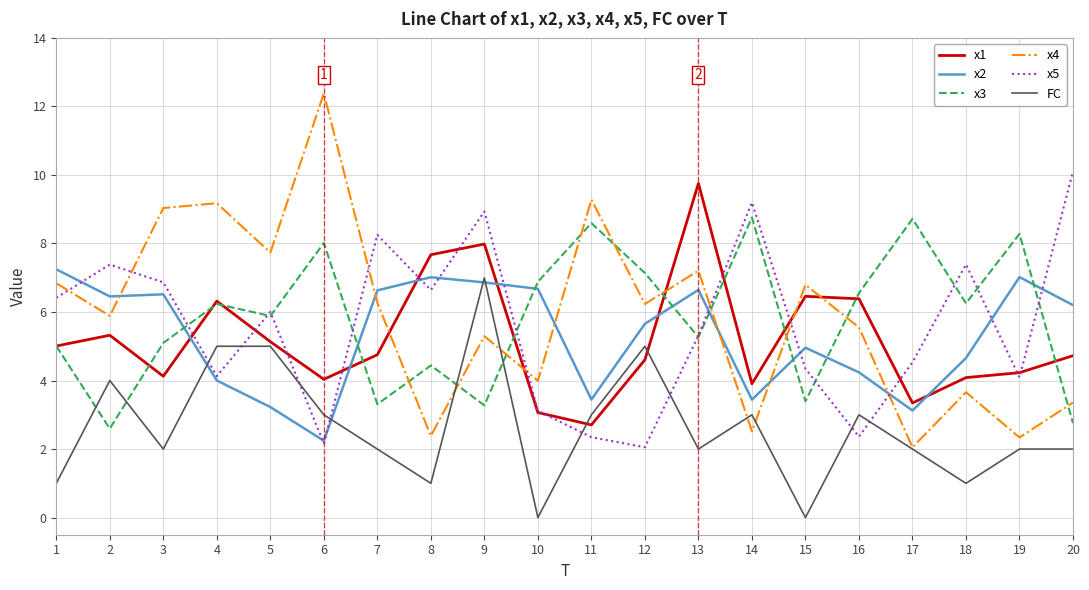

Which series has the largest range (max minus min)?

x4